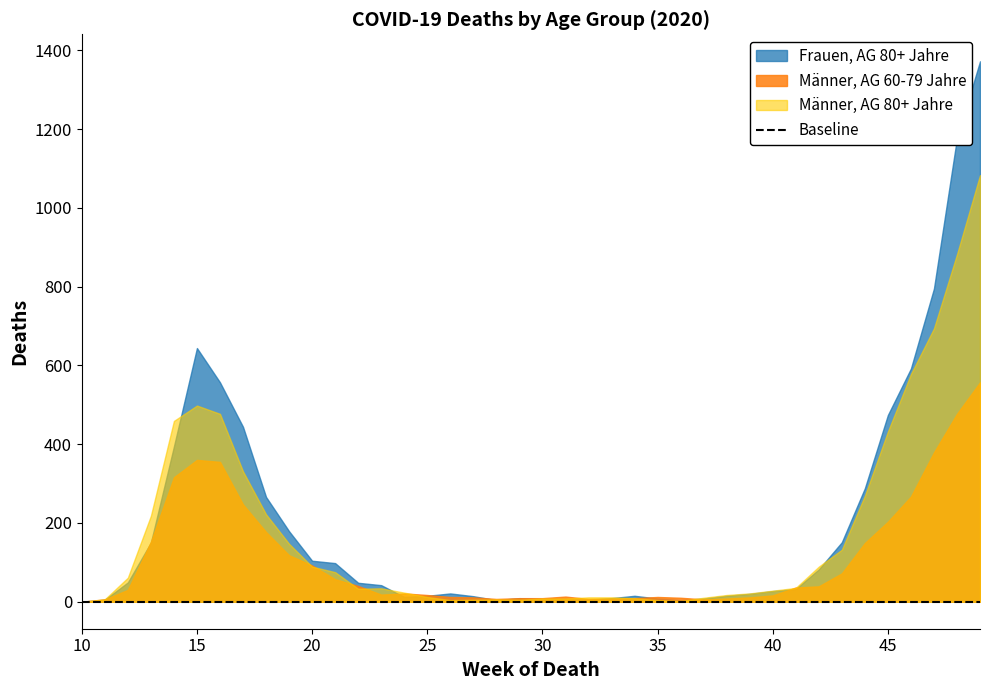

What is the difference between the second highest and minimum values in the Männer, AG 80+ Jahre series?

882